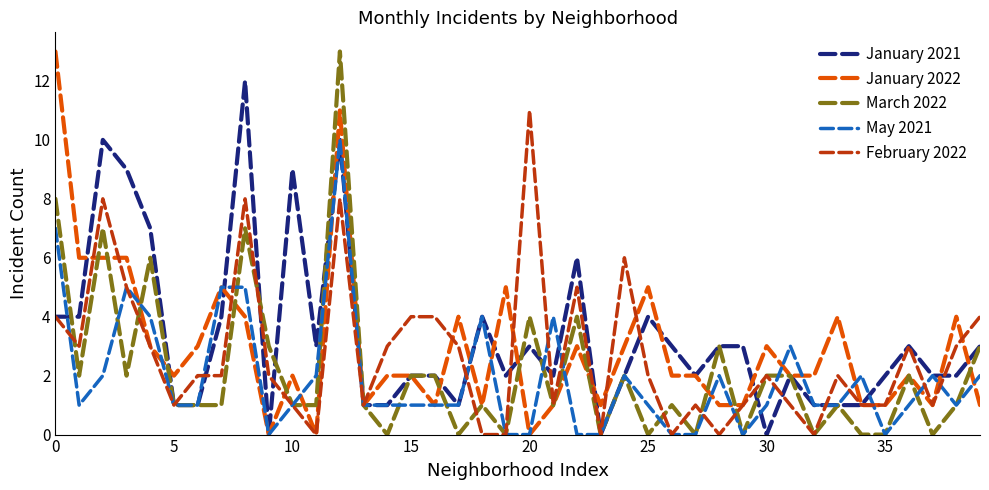

What is the highest value of the January 2021 series?

12